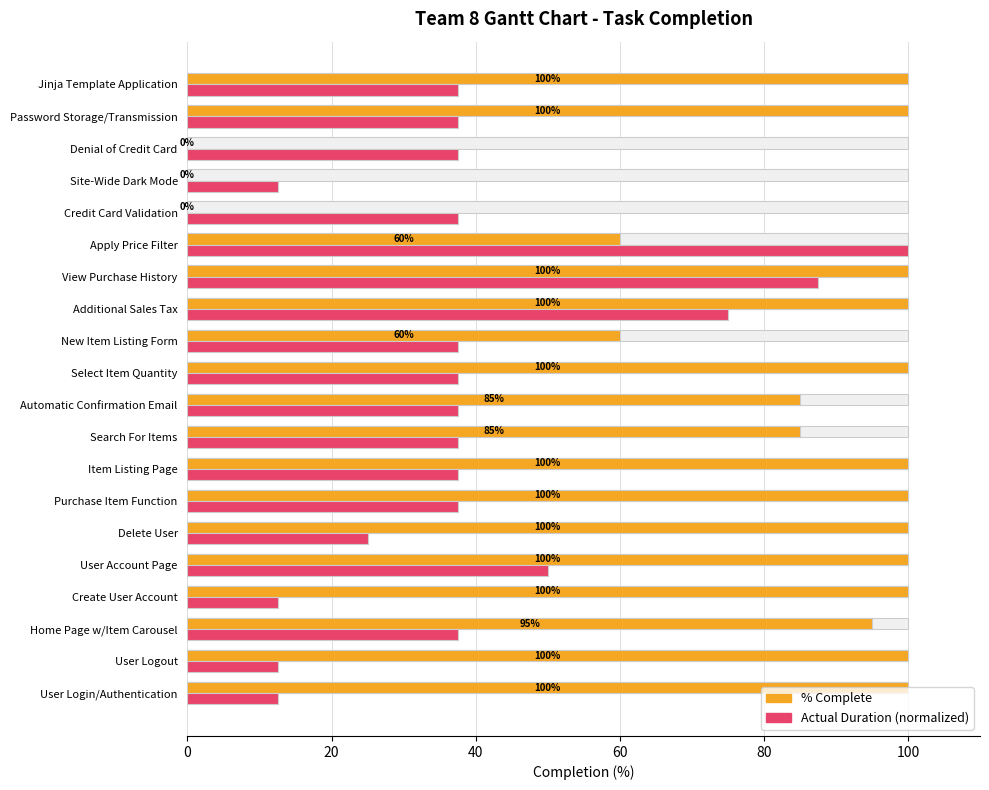

What is the total value across all series at Password Storage/Transmission?

237.5